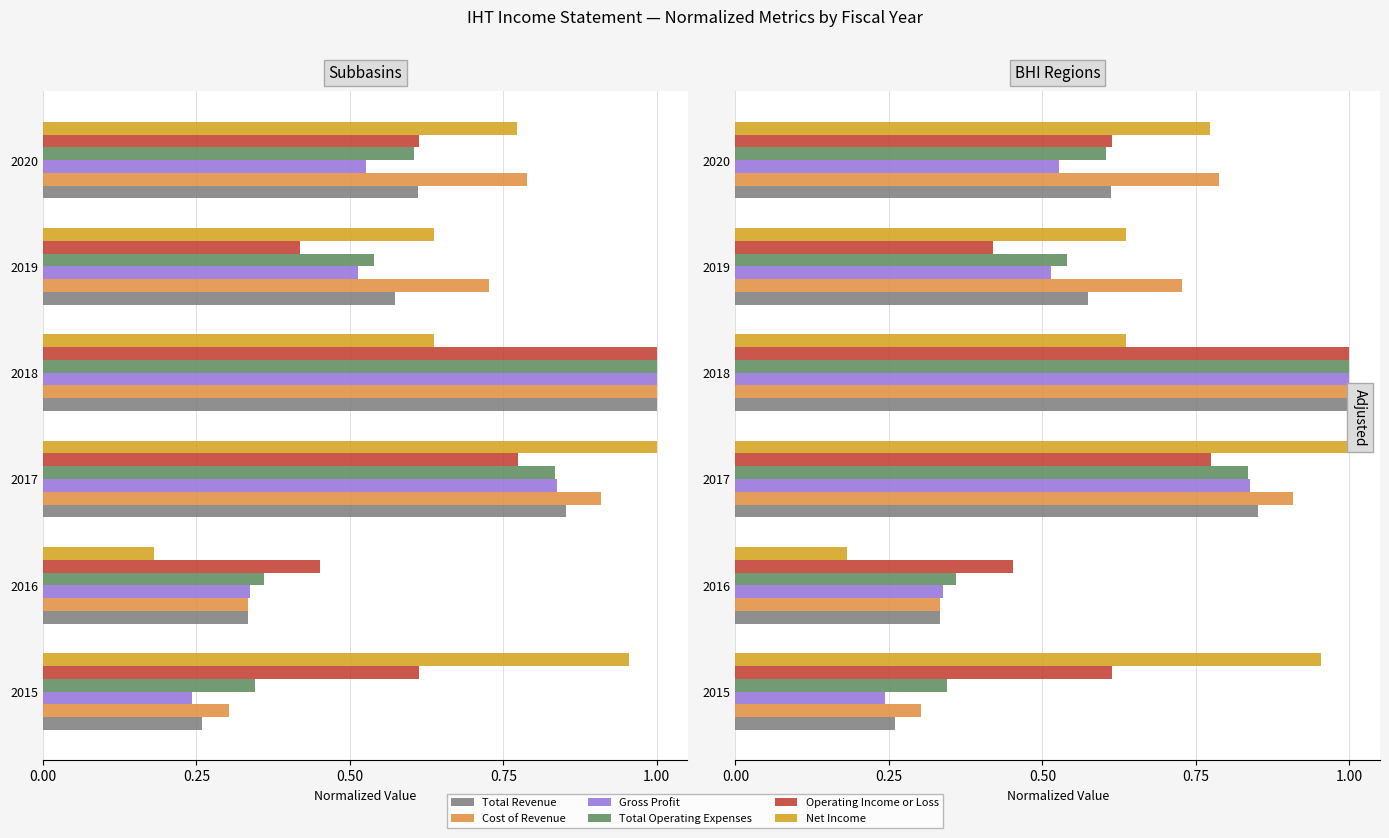

How many Total Revenue values are between 0 and 1?

6